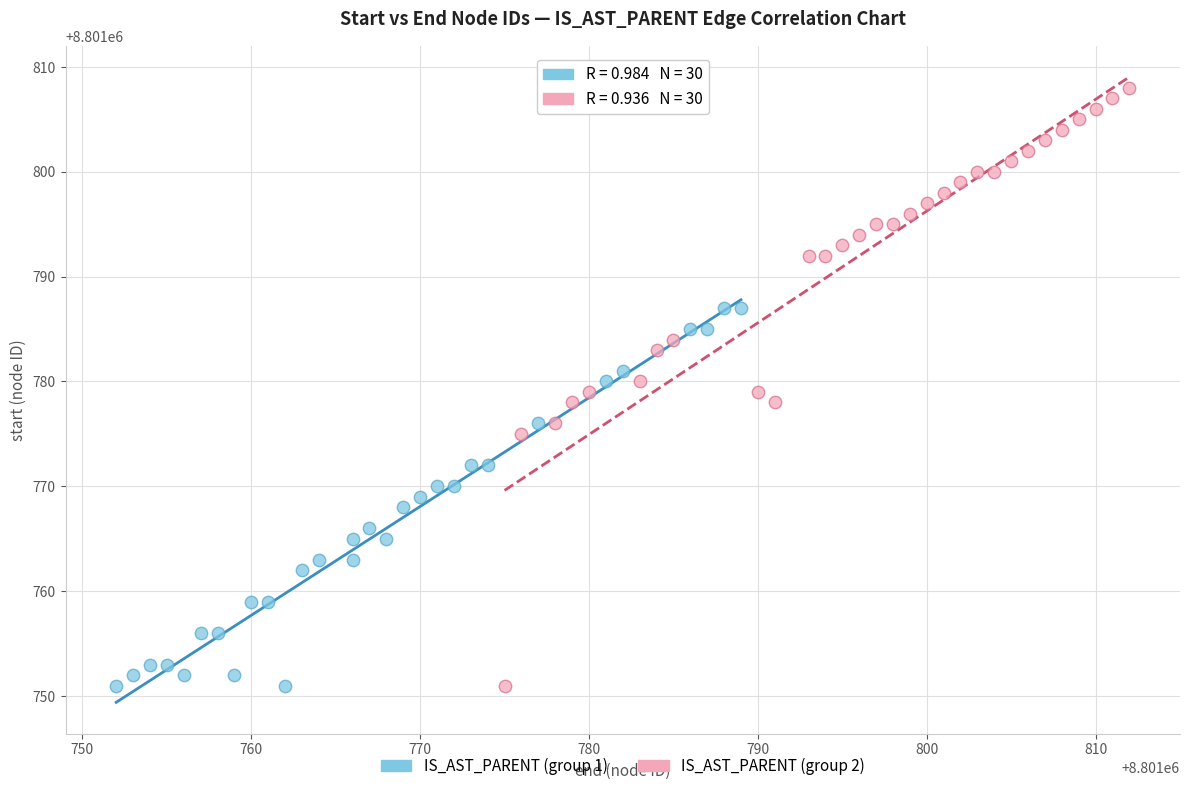

Which series has the widest spread of Y values?

IS_AST_PARENT (group 2)